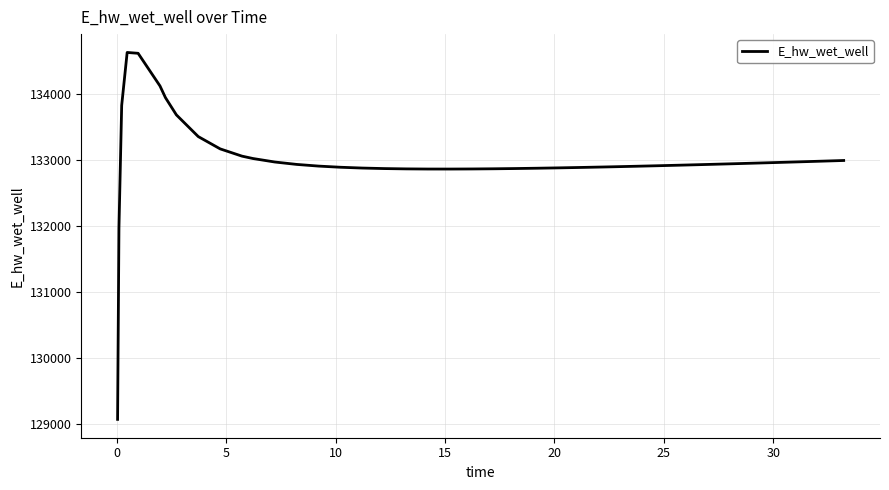

What is the smallest value displayed?

129070.3